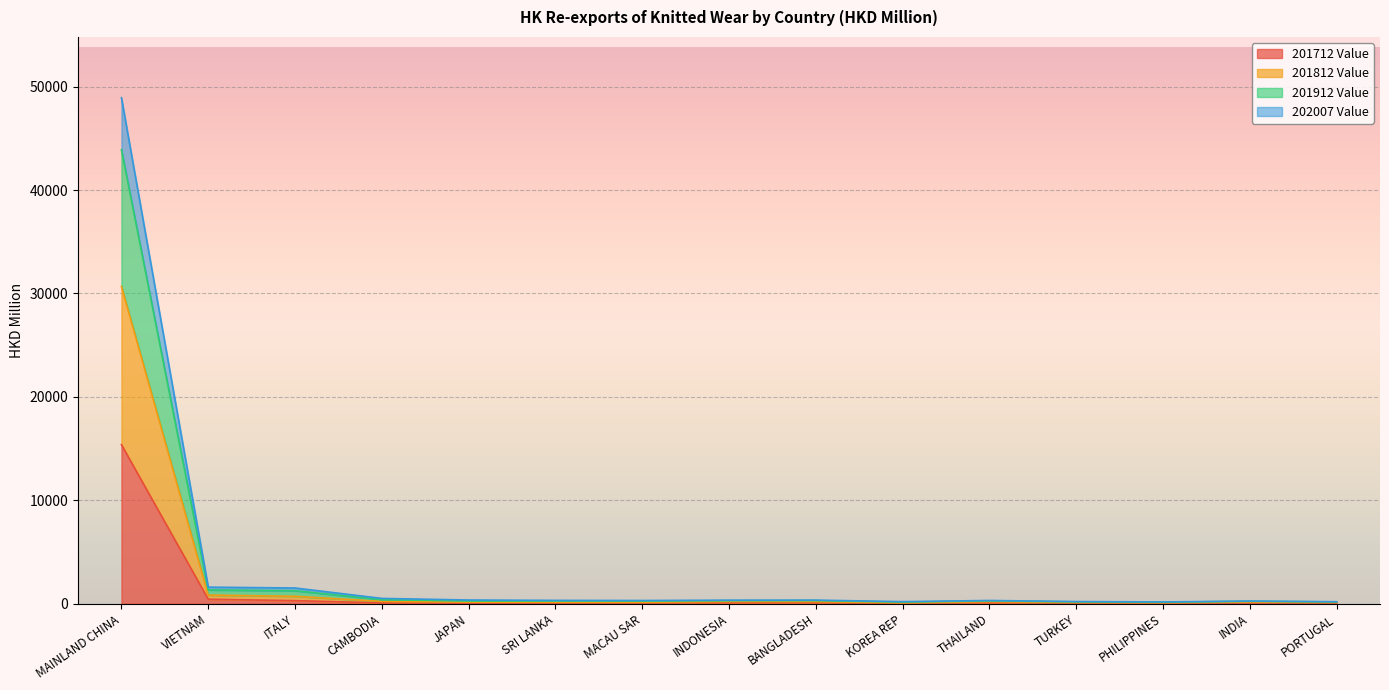

How many lines are shown in the chart?

4